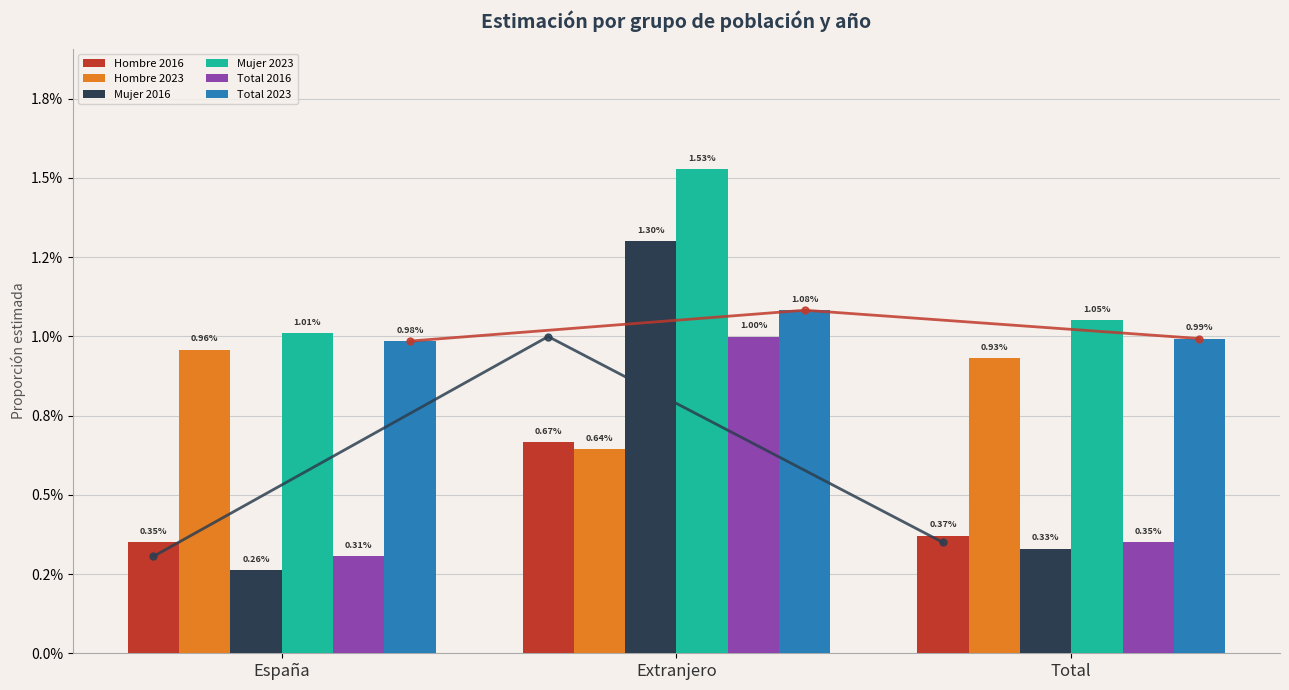

How many bars are there in each group?

6